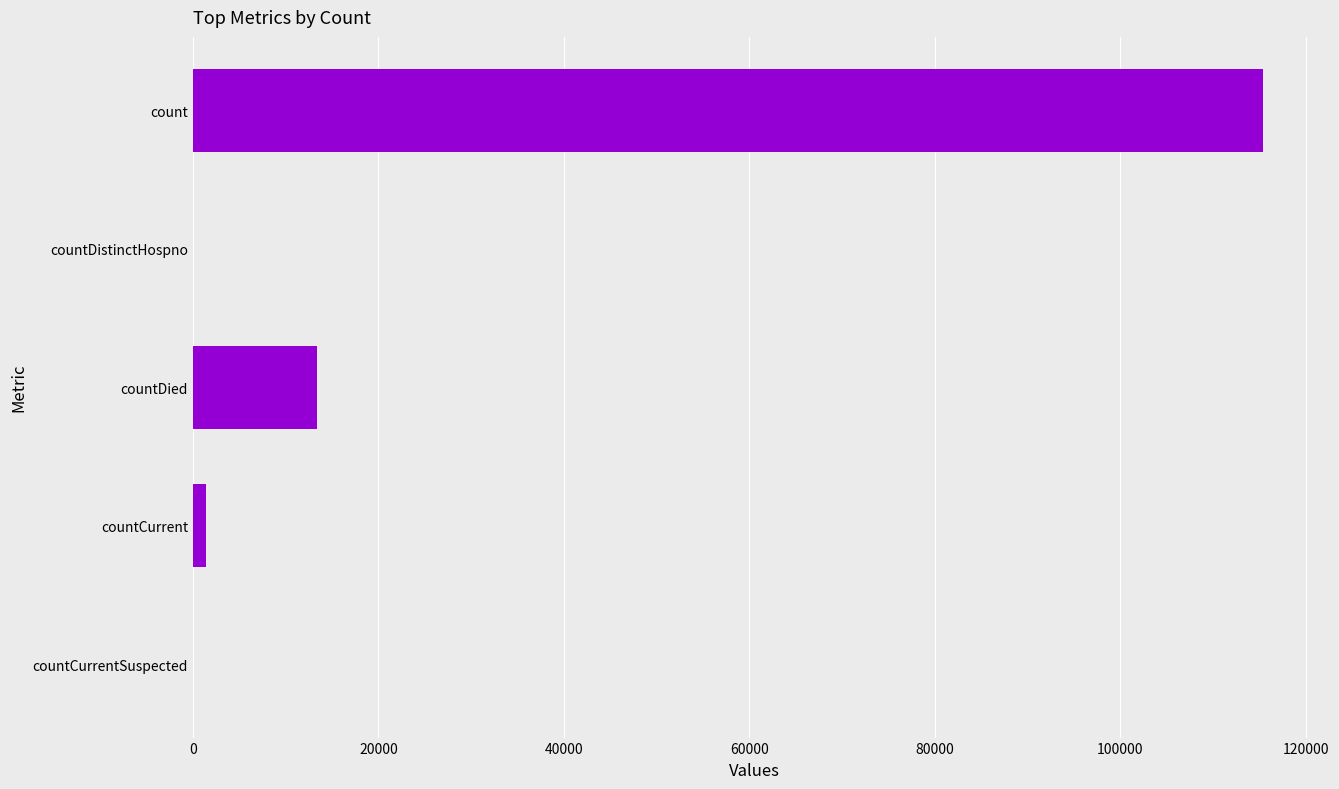

Reading top to bottom, transcribe all the data shown in this chart.

count=115379	countDistinctHospno=0	countDied=13343	countCurrent=1383	countCurrentSuspected=0